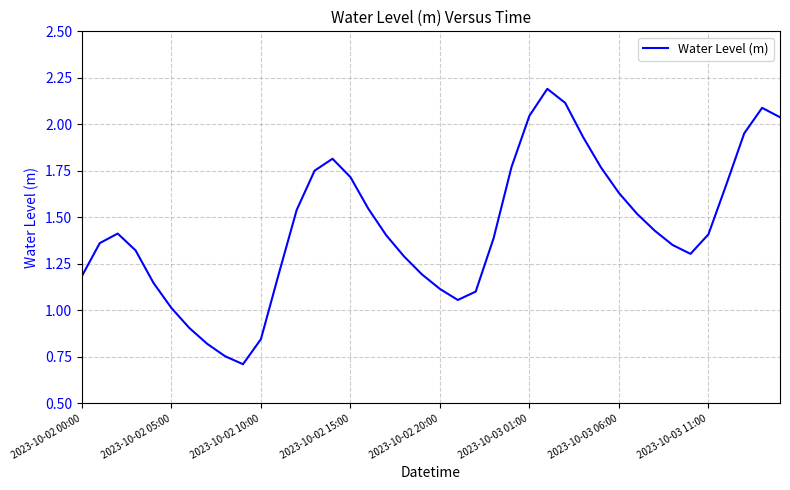

What is the smallest value displayed?

0.7